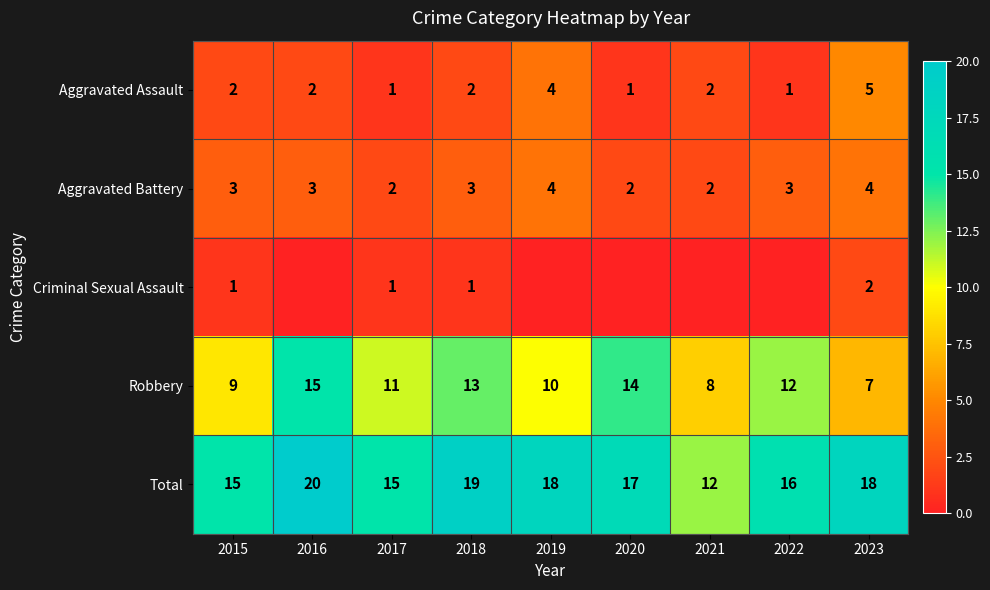

How many data points in Aggravated Battery are less than 3?

3